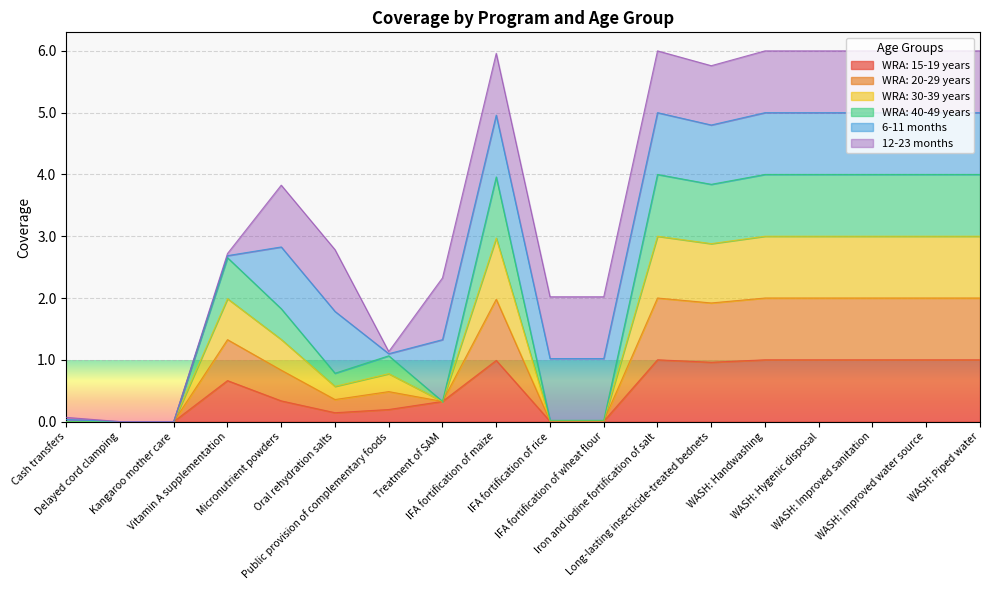

True or false: WRA: 15-19 years and WRA: 40-49 years cross at least once.

False